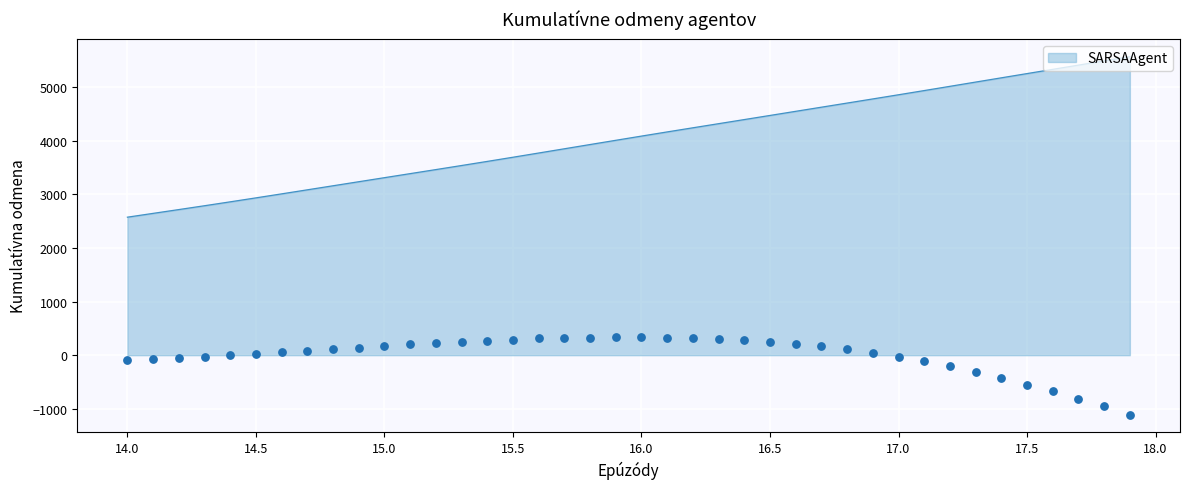

What is the maximum value for SARSAAgent?

5571.7